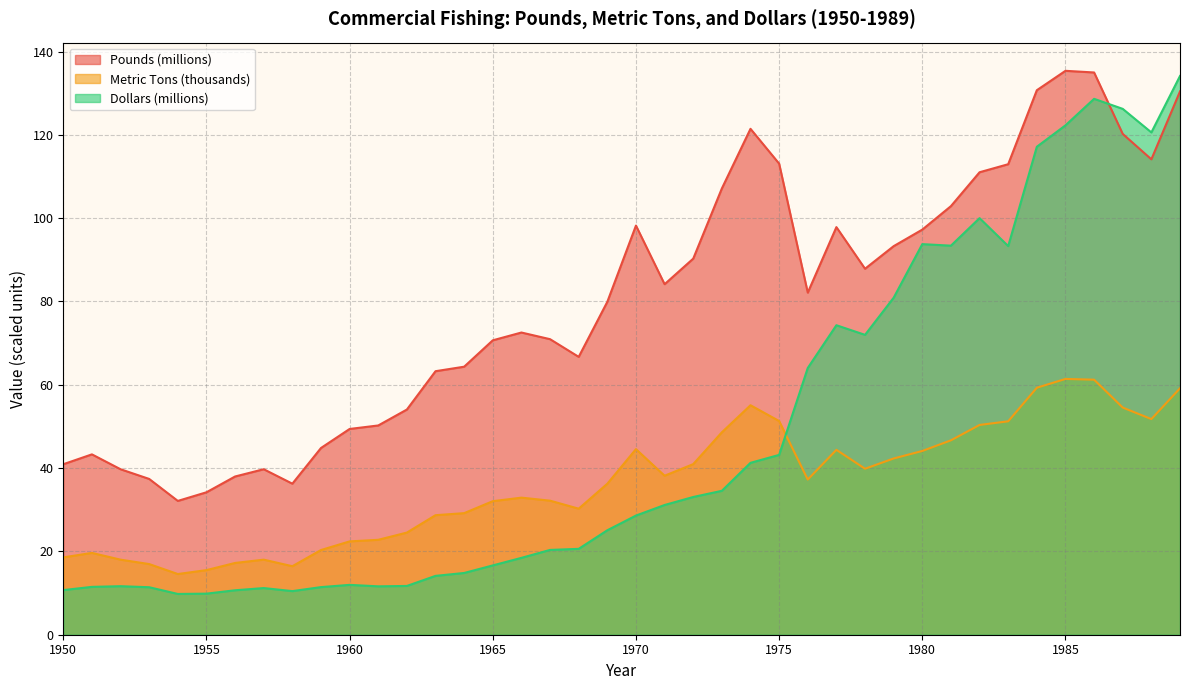

What is the value of the Metric Tons point at the 35th from the left?

59.3